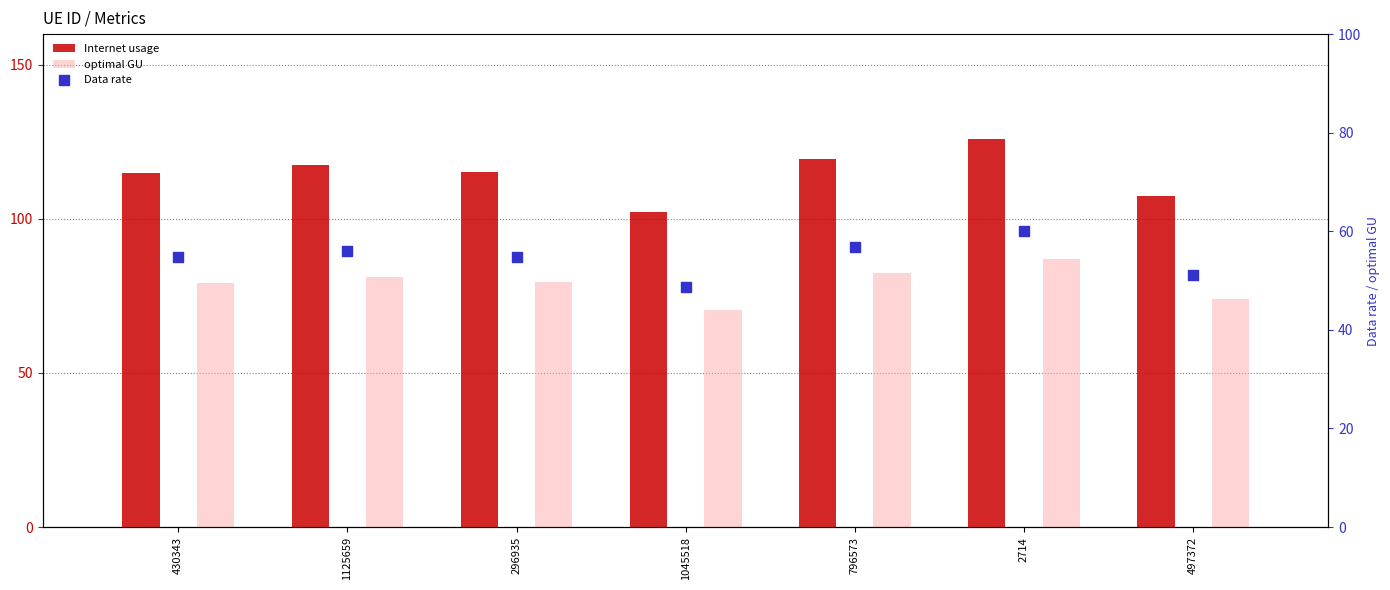

At how many categories does at least one series exceed 111?

5